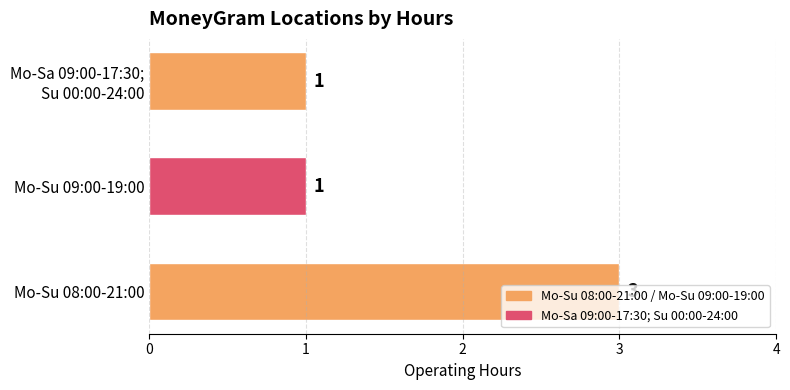

Which category has the highest value across all series?

Mo-Su 08:00-21:00